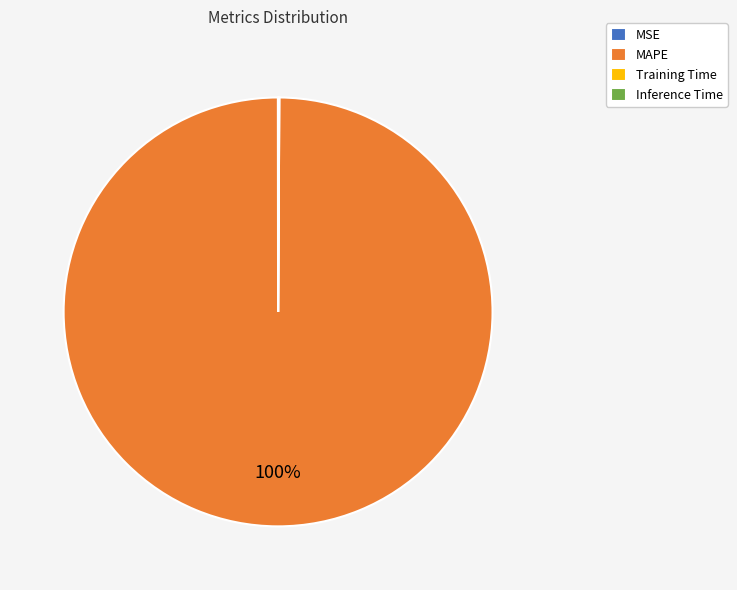

What is the majority slice?

MAPE